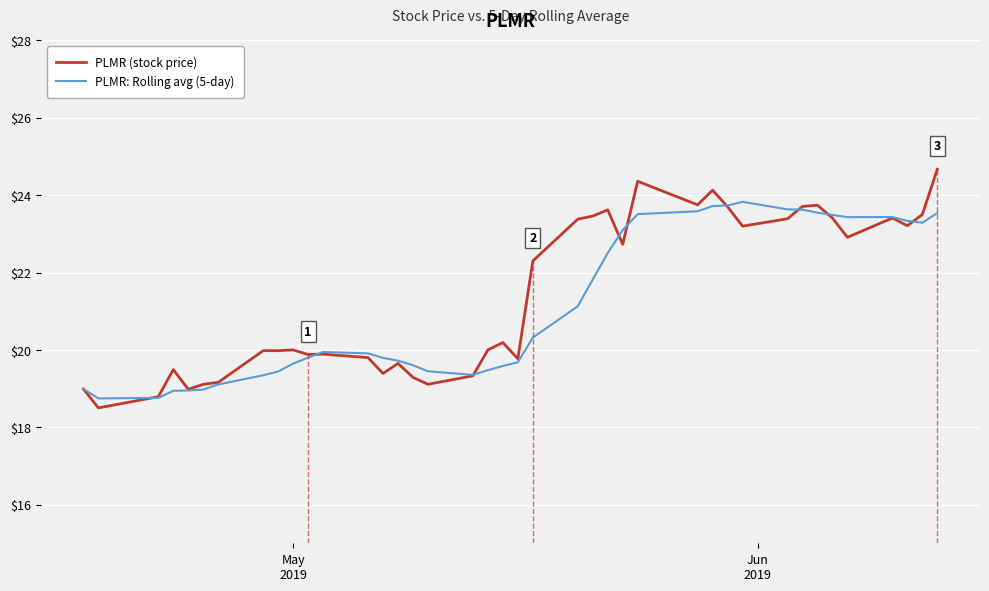

What is the sum of all PLMR: Rolling avg (5-day) values?

845.8